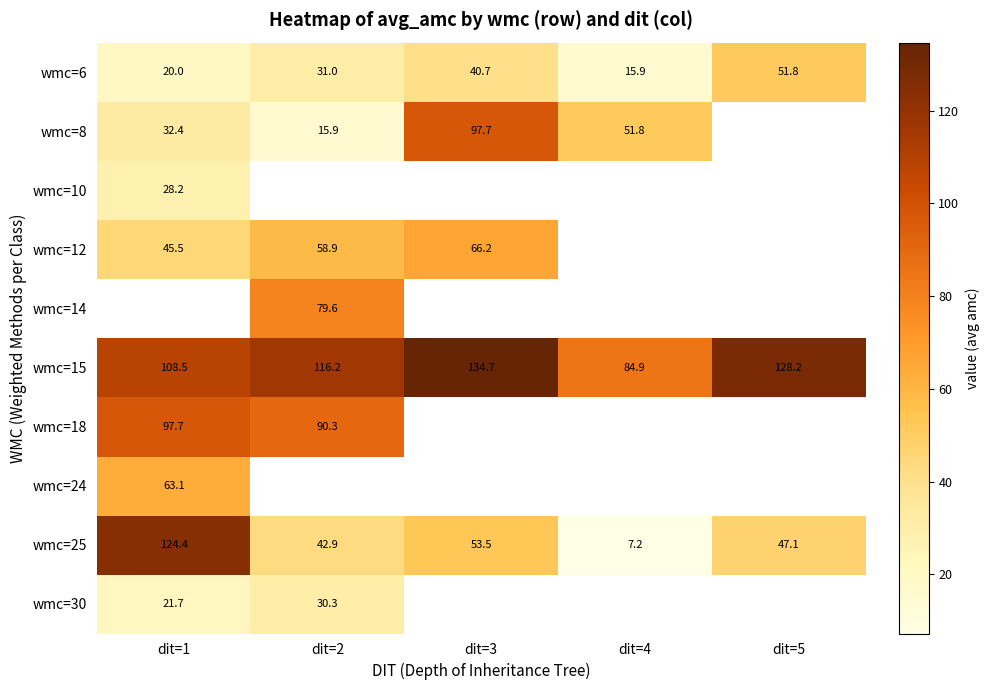

Which category has the lowest value across all series?

dit=4